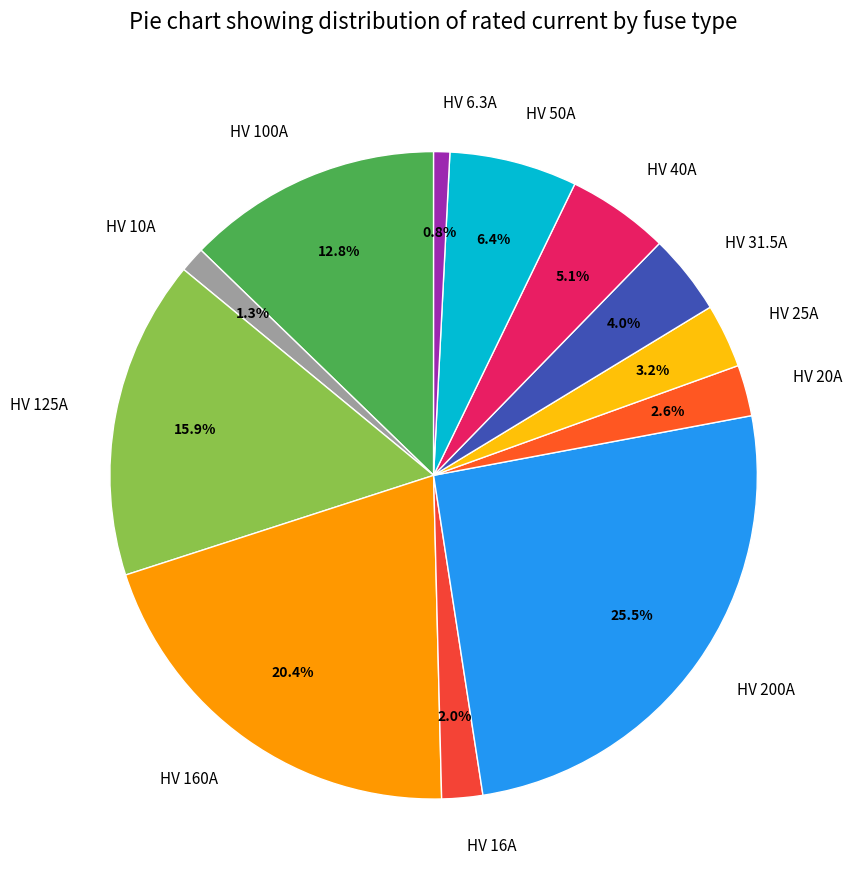

Which has a higher value, HV 125A or HV 50A?

HV 125A